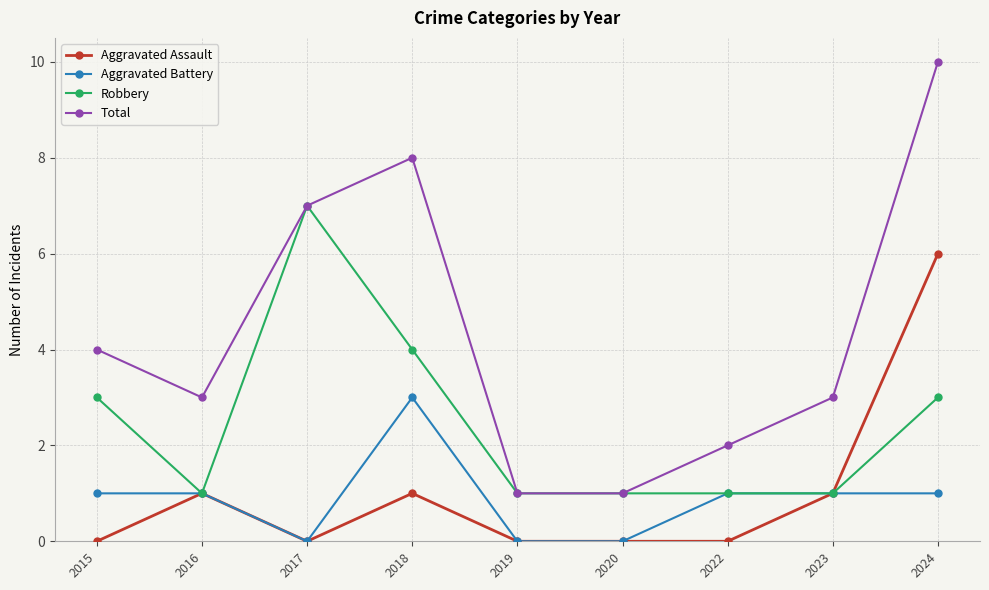

True or false: Total has a value of 5 at 2016.

False